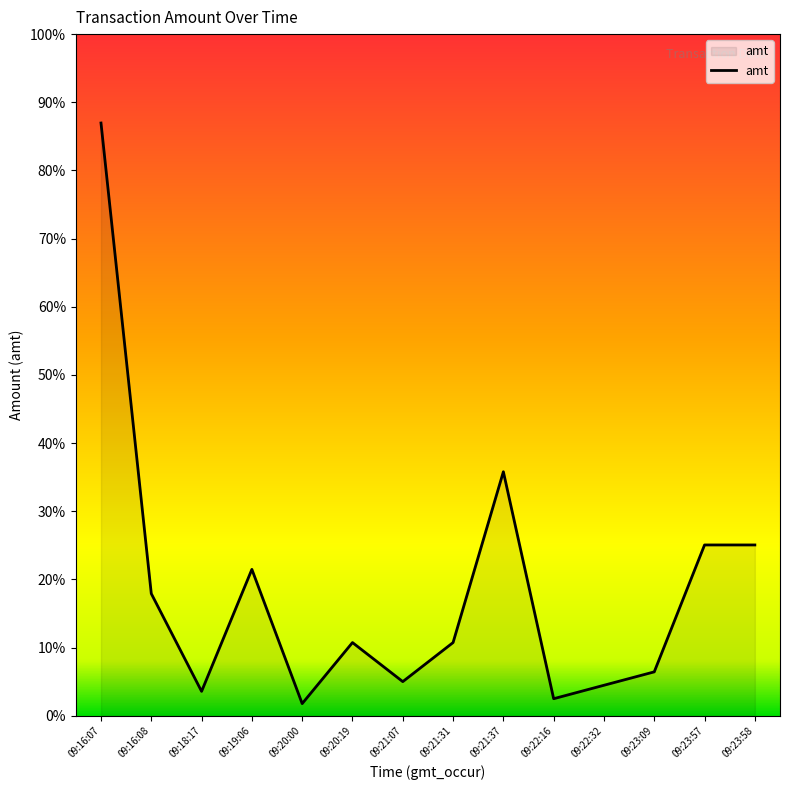

Which label corresponds to the smallest value in the chart?

09:20:00